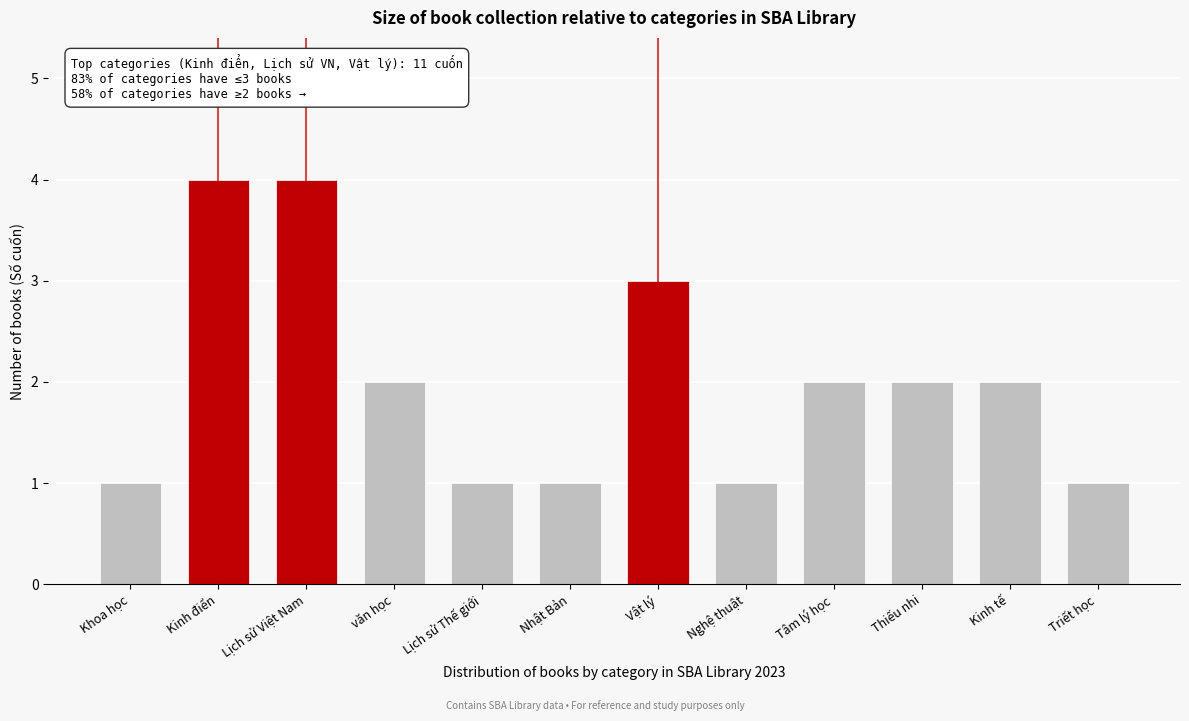

Reading left to right, what are all the values shown in this chart?

1	4	4	2	1	1	3	1	2	2	2	1